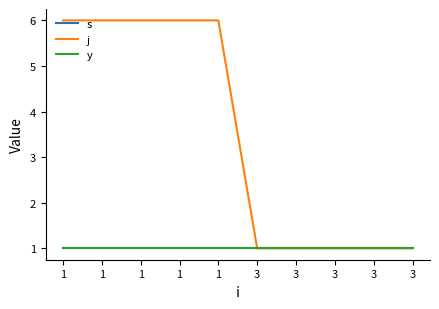

Where is s nearest to the value 1?

1